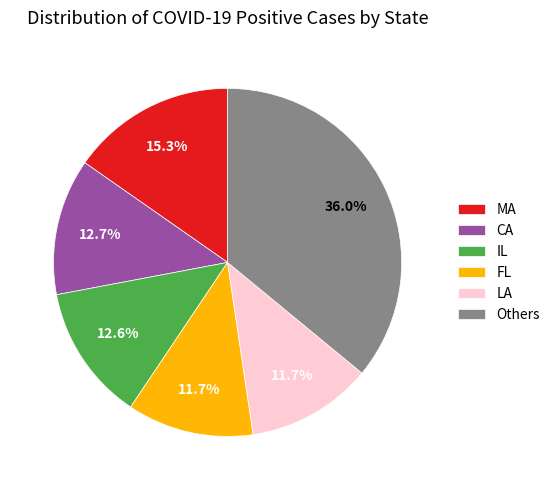

Which slice is the largest?

Others